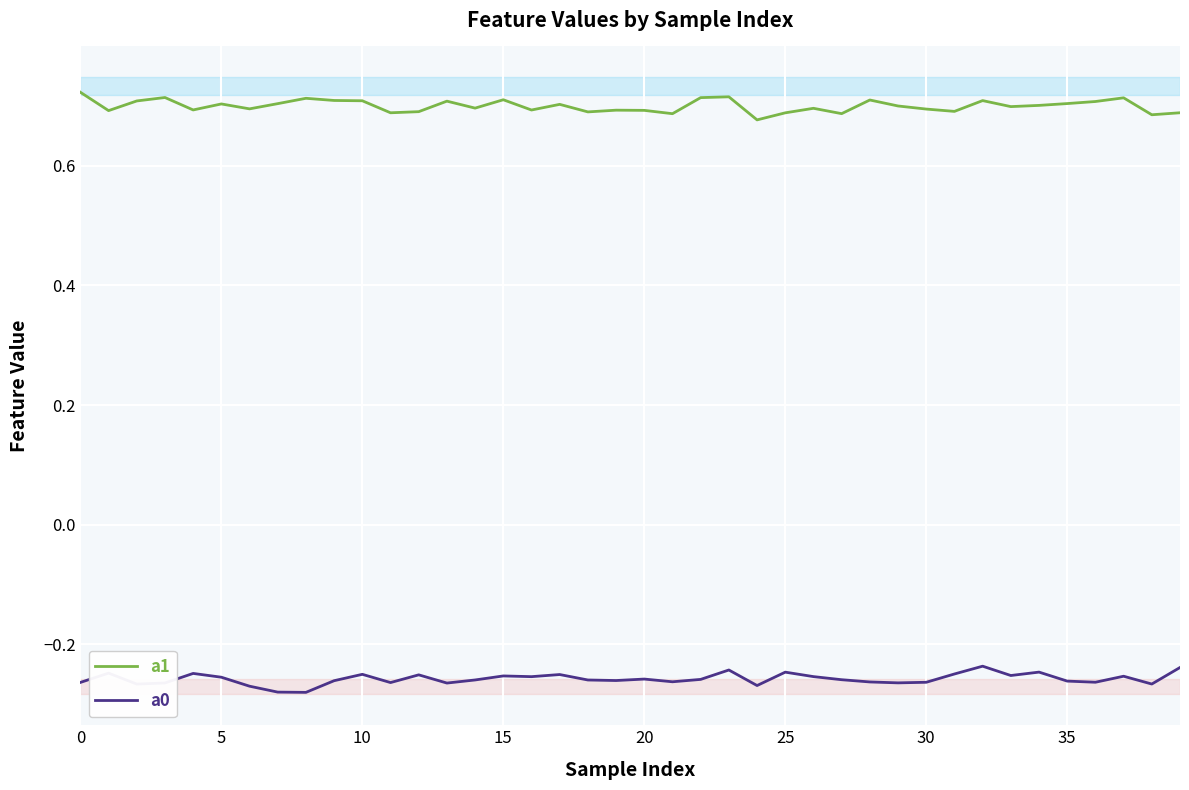

True or false: a0 and a1 cross at least once.

False